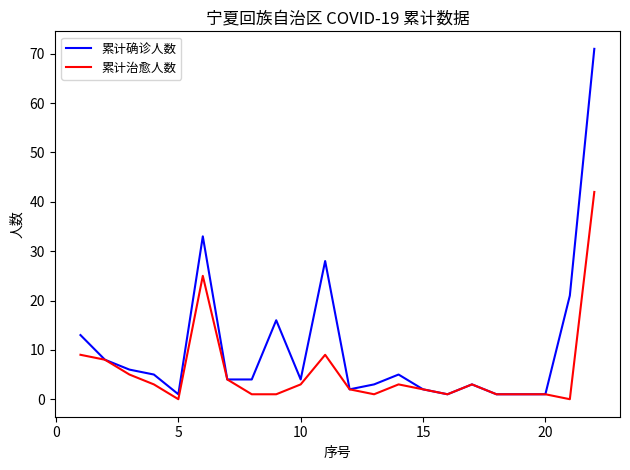

List the series in order of their peak value, lowest first.

累计治愈人数, 累计确诊人数